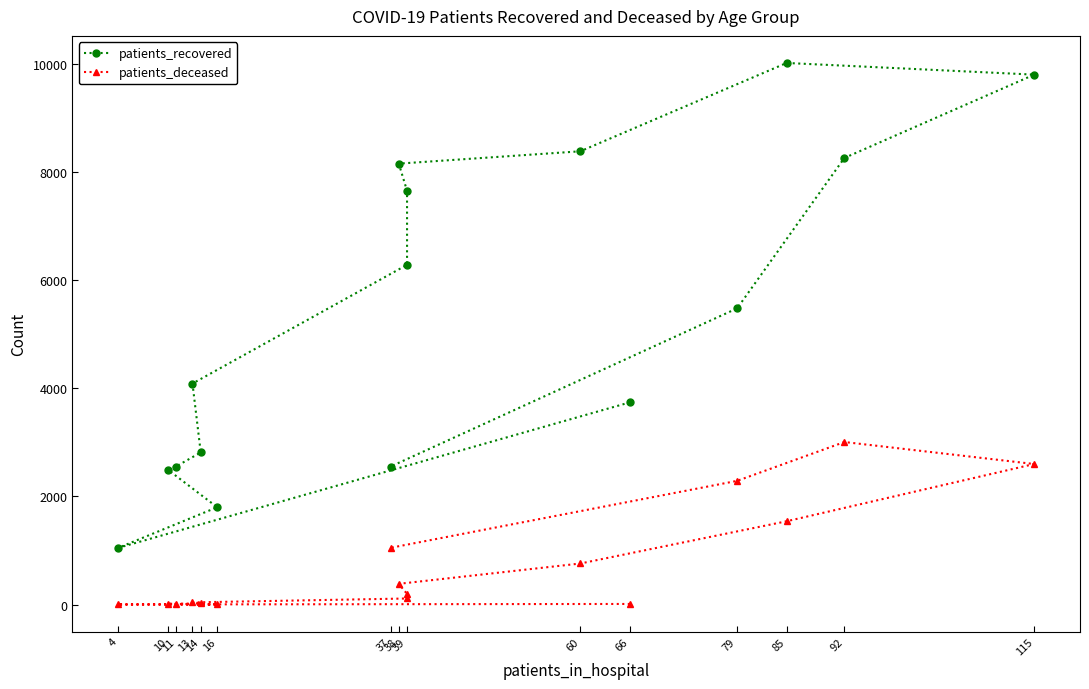

Rank the series at 13 from lowest to highest value.

patients_deceased, patients_recovered